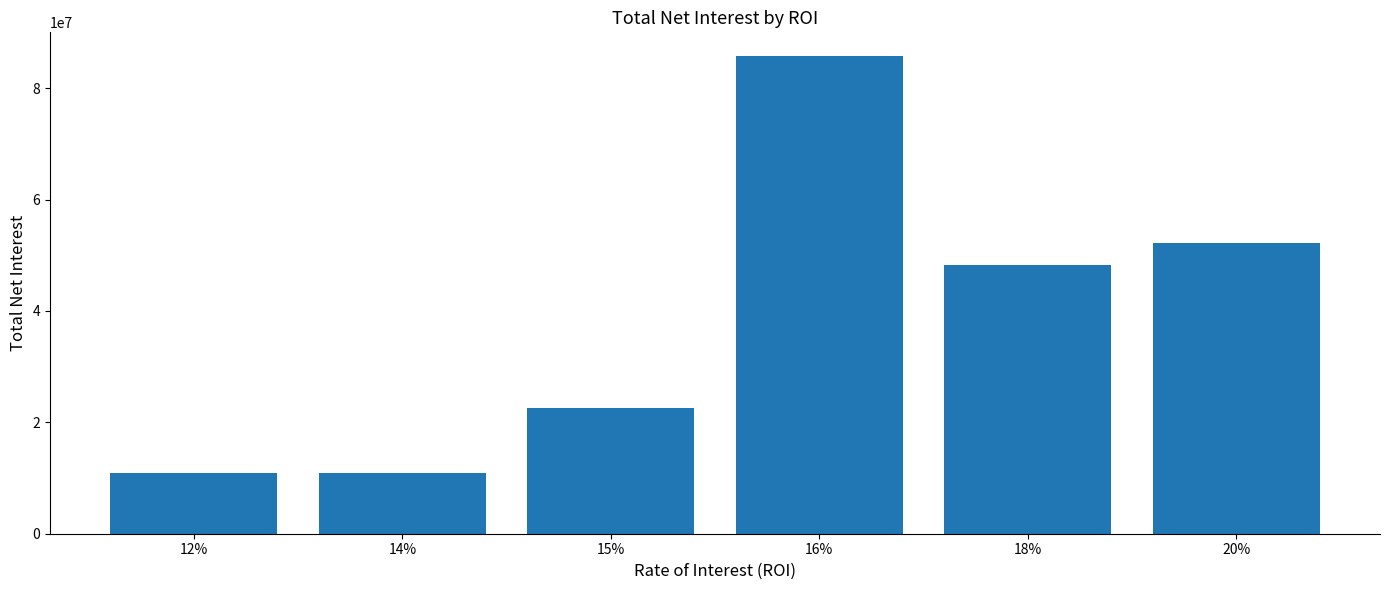

True or false: the data shows 2346641 at 14%.

False